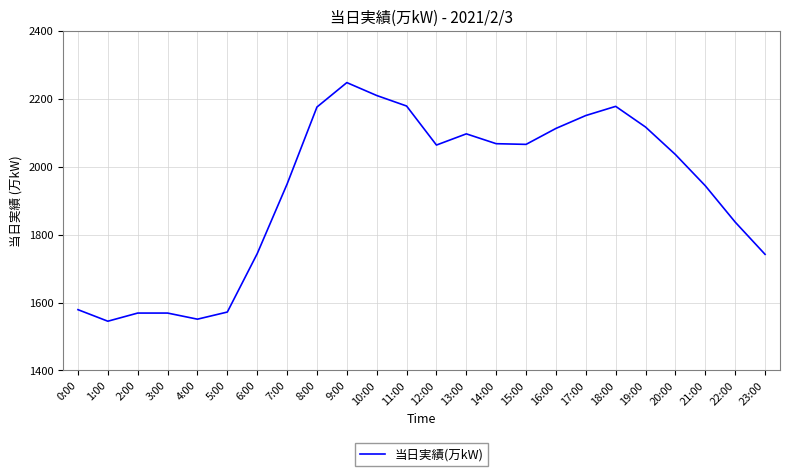

Is this an area chart (filled region under the line)?

No